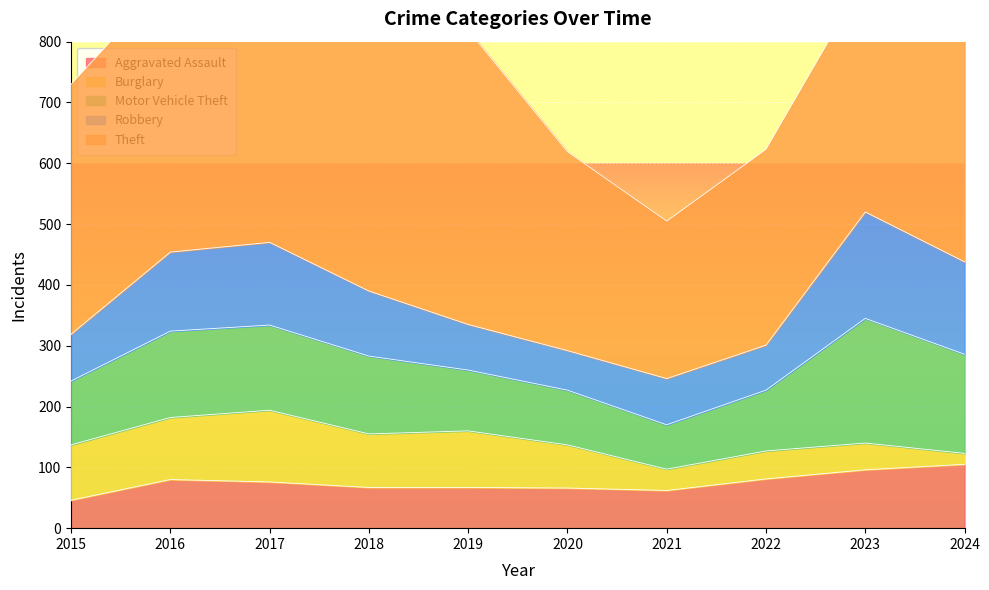

How many lines are shown in the chart?

5